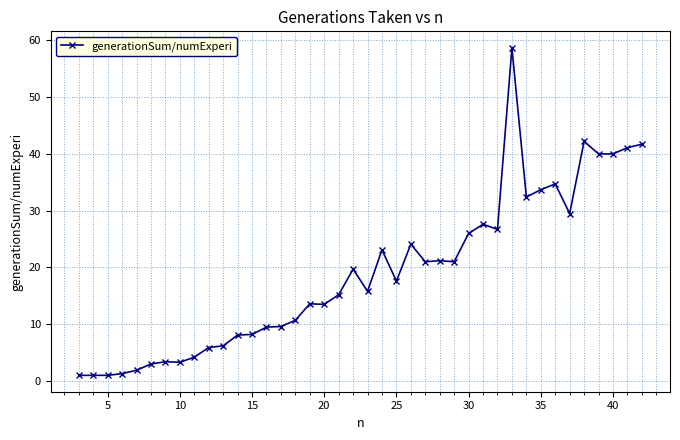

Count the number of data series in this chart.

1